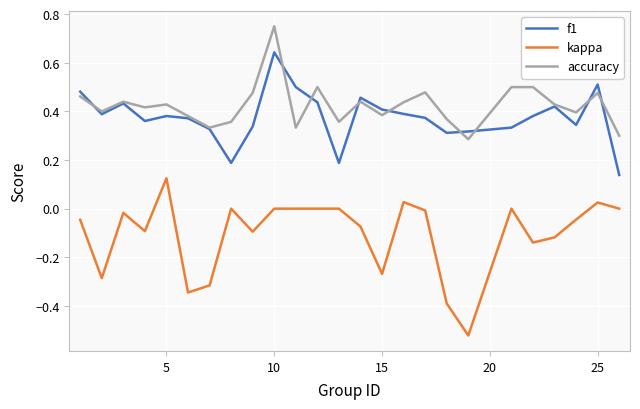

At how many categories does at least one series exceed 0?

25